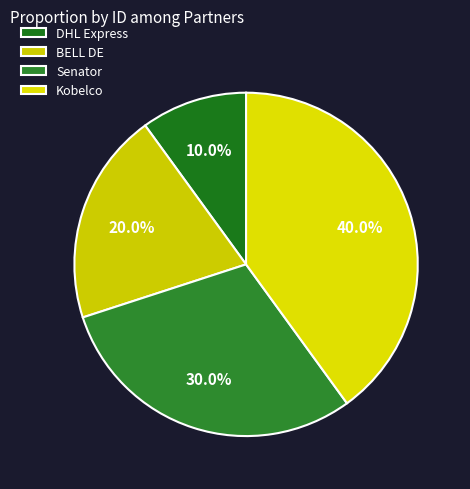

To the nearest percent, what is the combined percentage of BELL DE and DHL Express?

30%